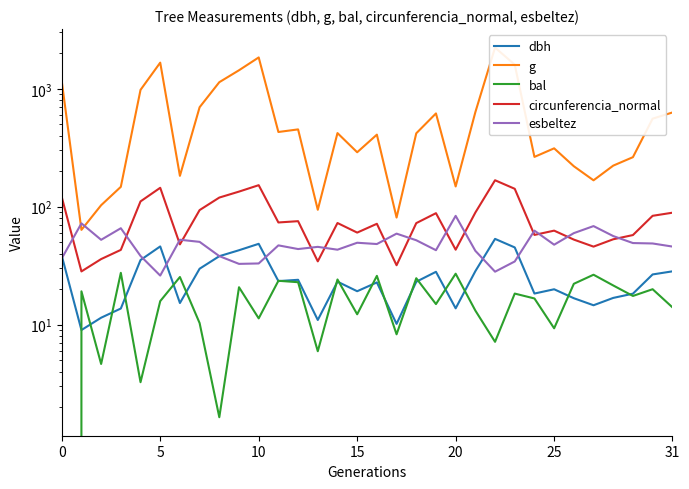

Does the chart display data point markers on the line(s)?

No